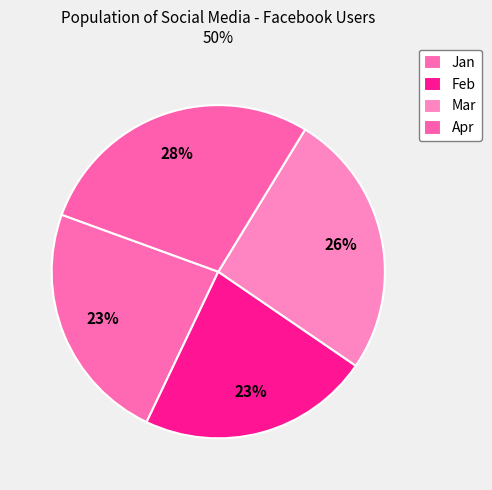

Which category has the smallest portion of the pie?

Feb